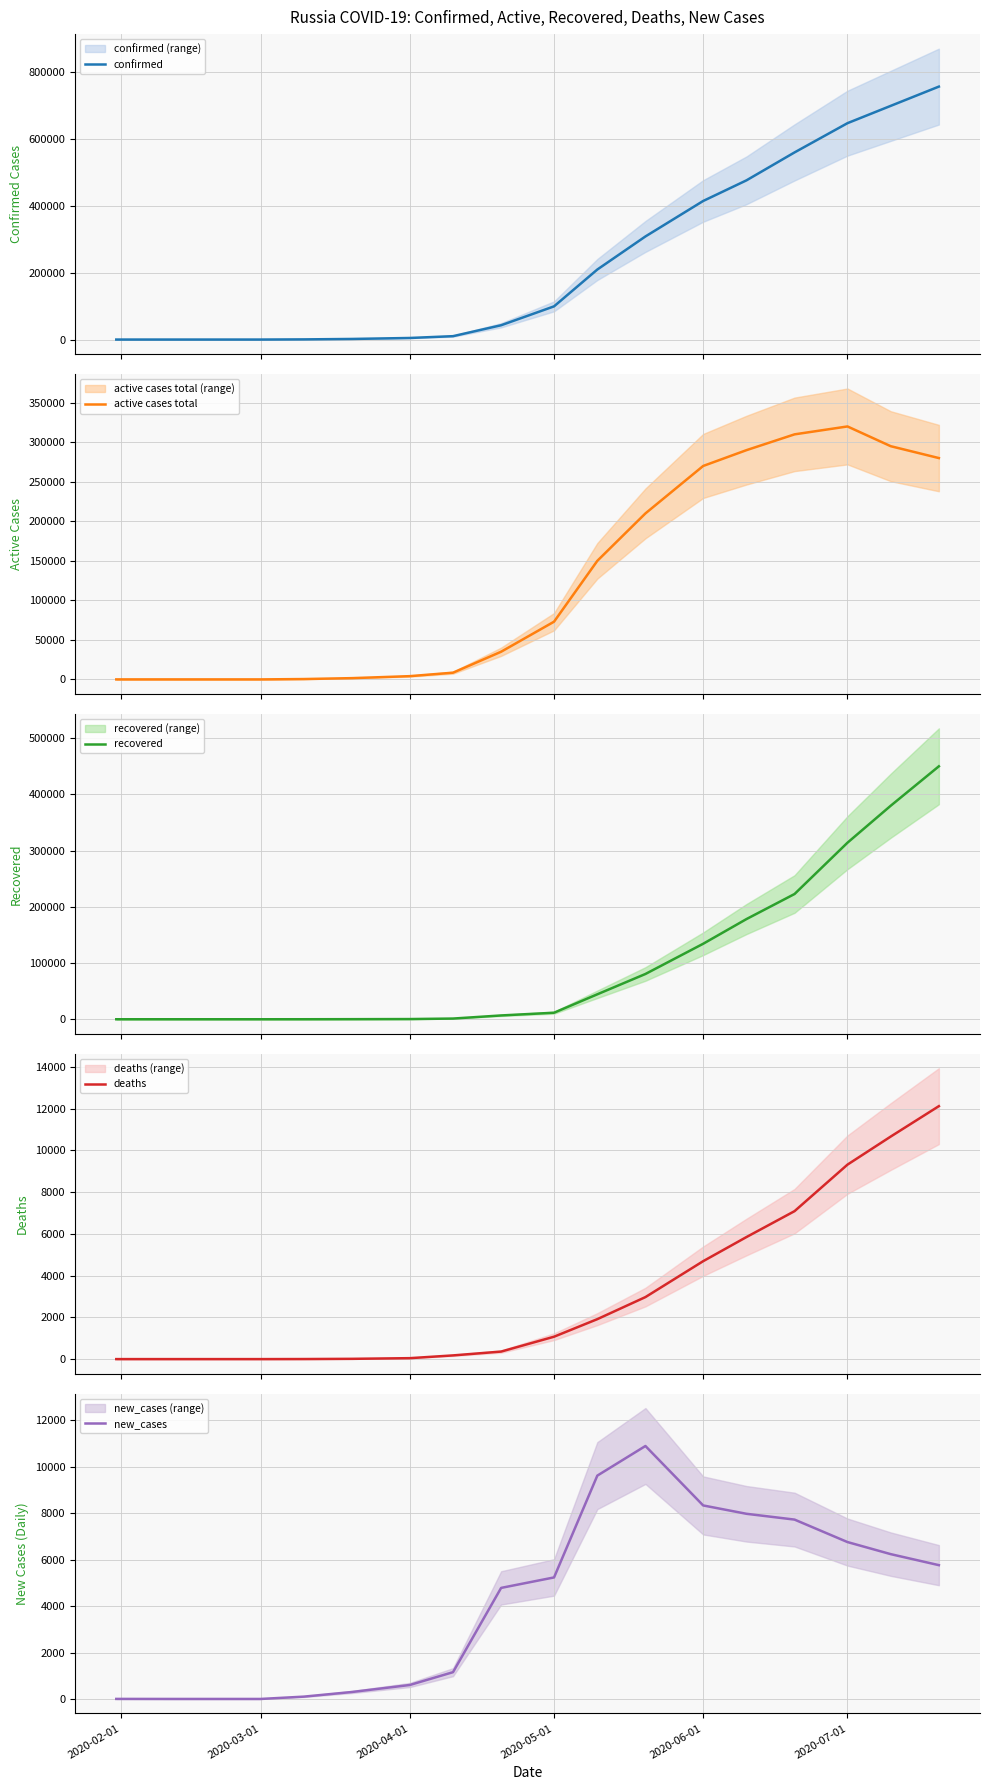

True or false: confirmed and new_cases intersect in this chart.

False